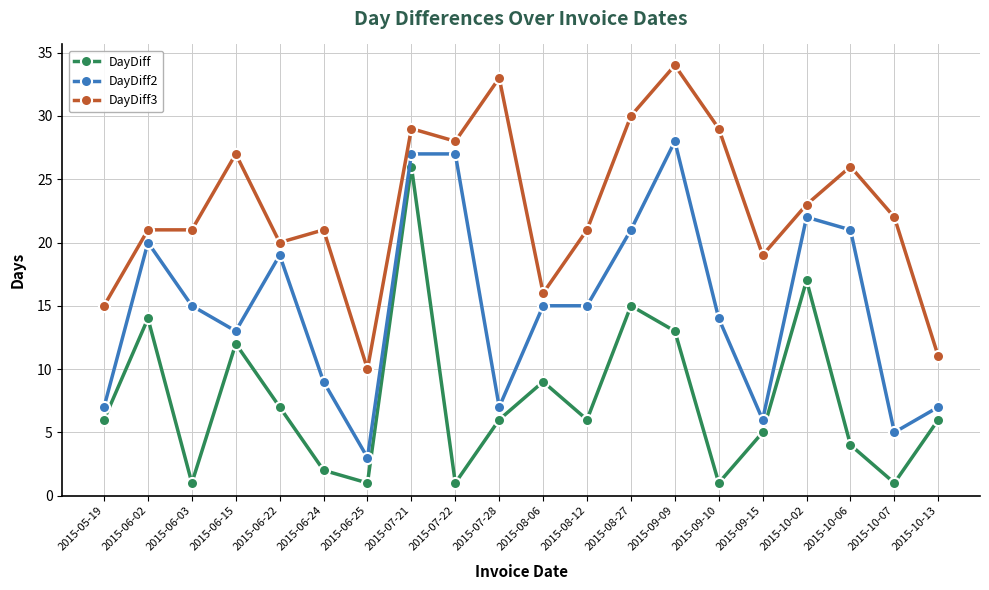

List the series in order of their overall mean, lowest first.

DayDiff, DayDiff2, DayDiff3